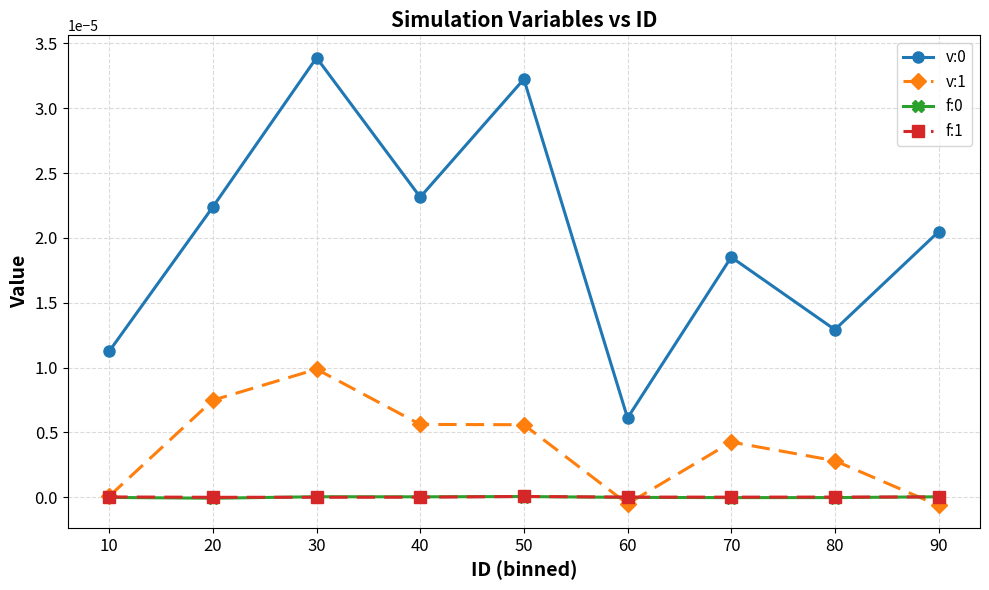

At which category is the sum across all series the highest?

30